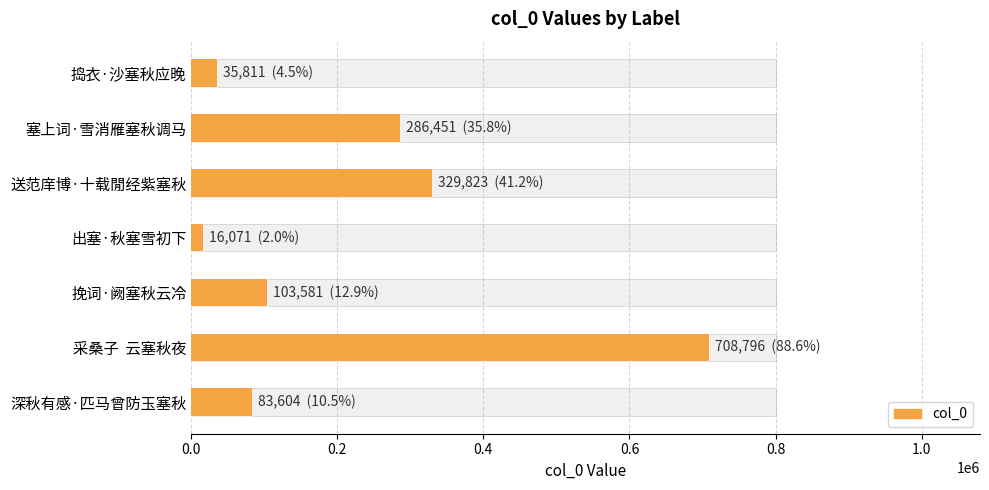

True or false: the data shows 26087 at 出塞·秋塞雪初下.

False